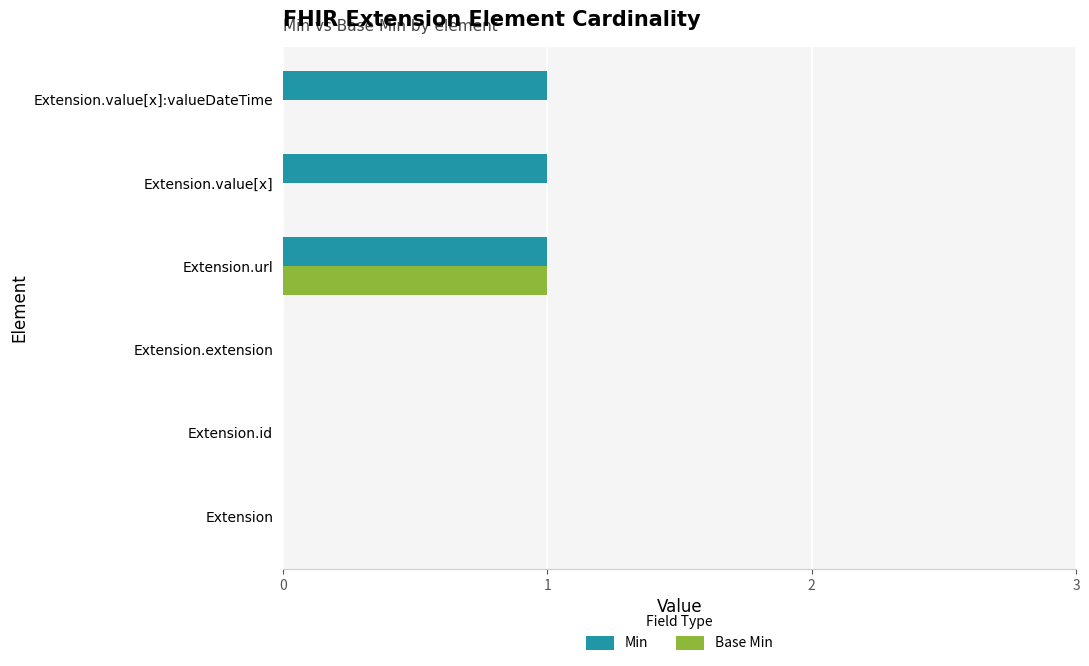

The value of Base Min at Extension.url is 1. True or false?

True